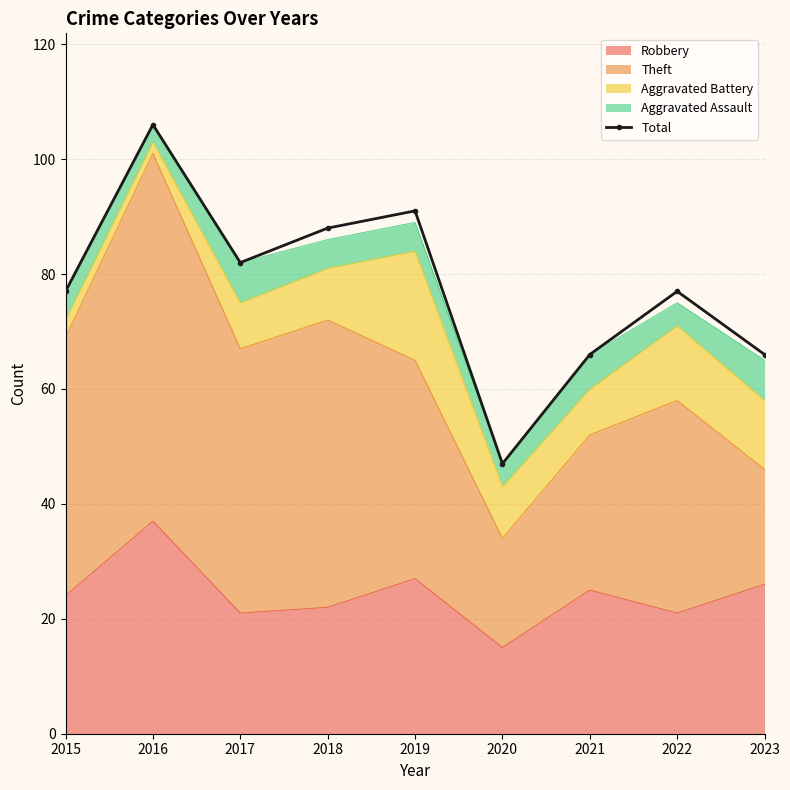

Which label corresponds to the smallest value in the chart?

2020